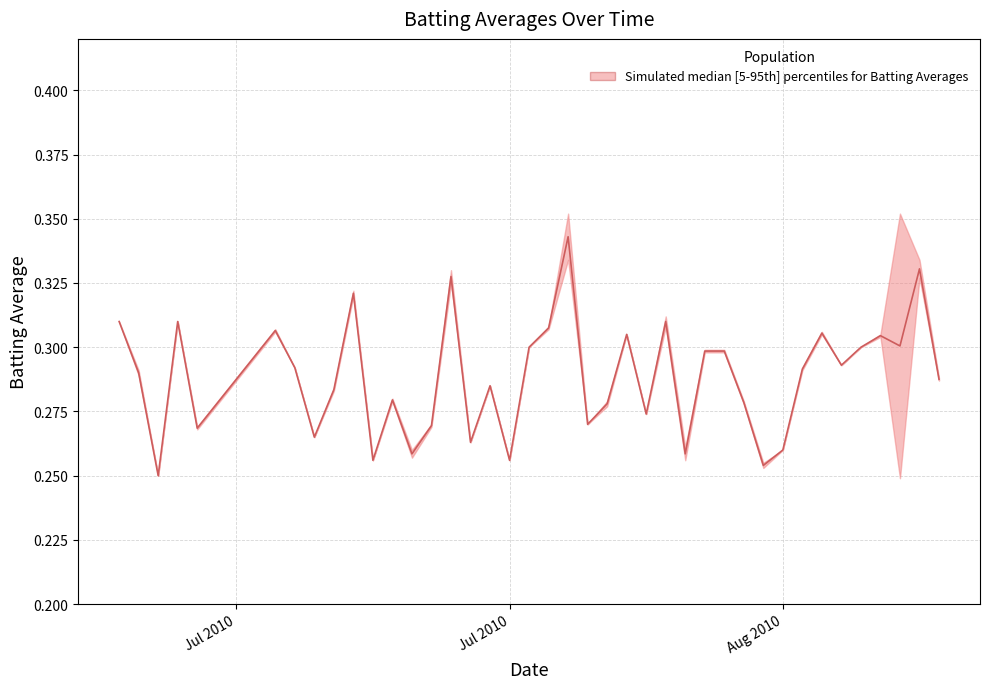

True or false: Batting Average1 has a value of 0.1 at 2010-08-06.

False